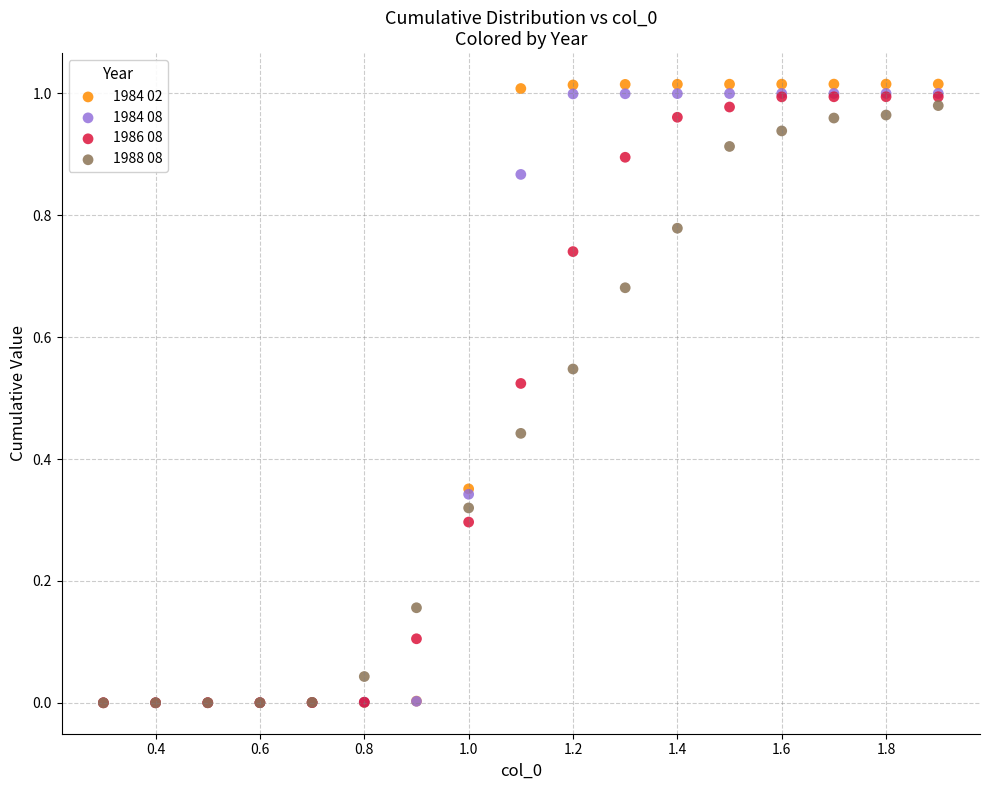

What are all the series names shown in the legend?

1984 02, 1984 08, 1986 08, 1988 08